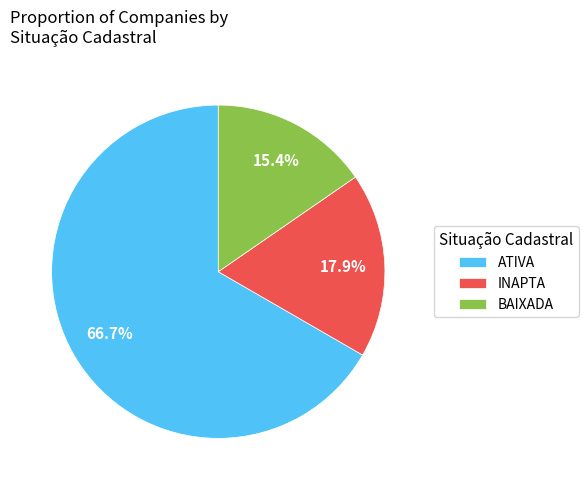

True or false: BAIXADA accounts for 6% of the total.

False